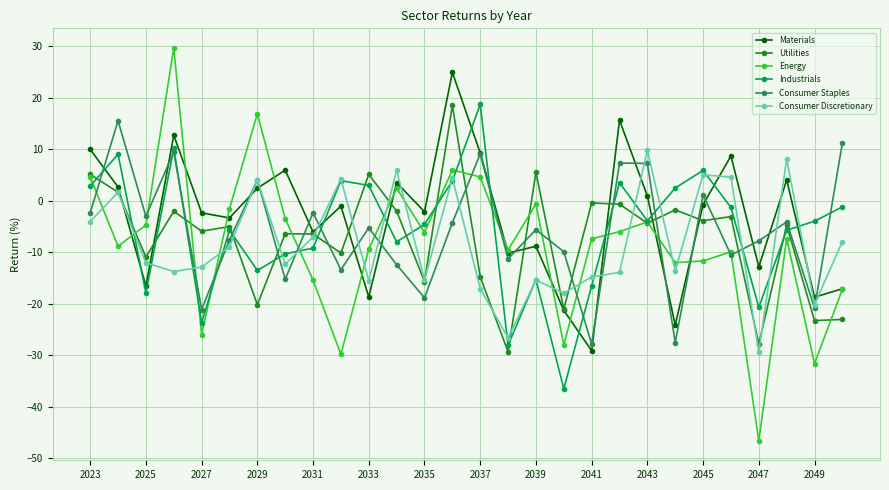

Which series has the widest spread of values?

Energy